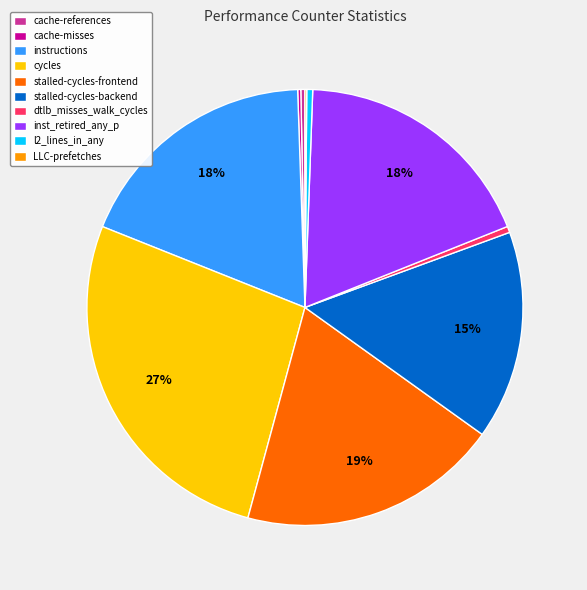

Which category has the biggest portion of the pie?

cycles